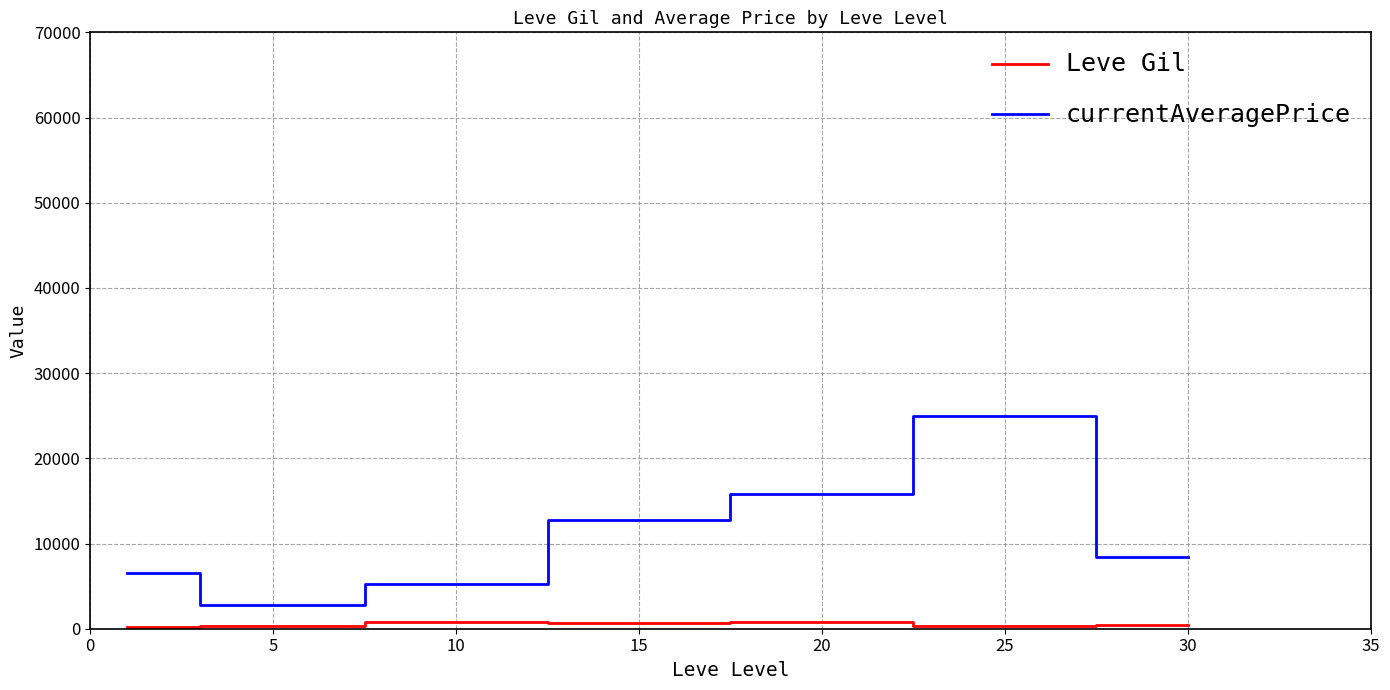

True or false: Leve Gil and currentAveragePrice cross at least once.

False